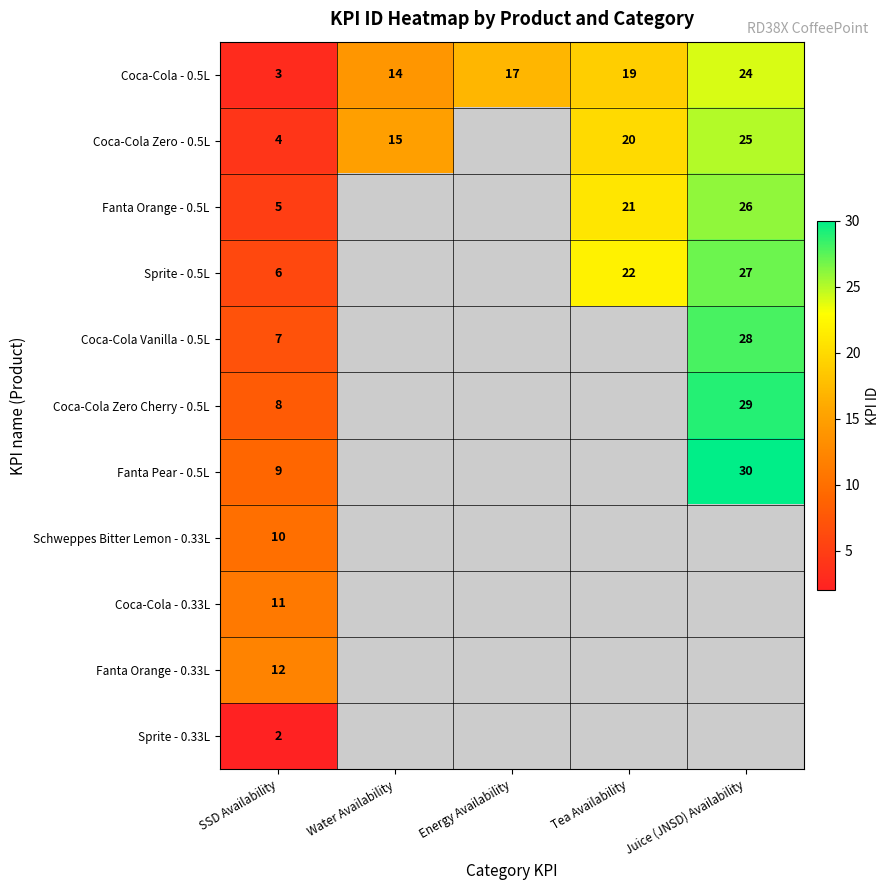

Is it true that Coca-Cola - 0.5L equals 30 at Energy Availability?

False